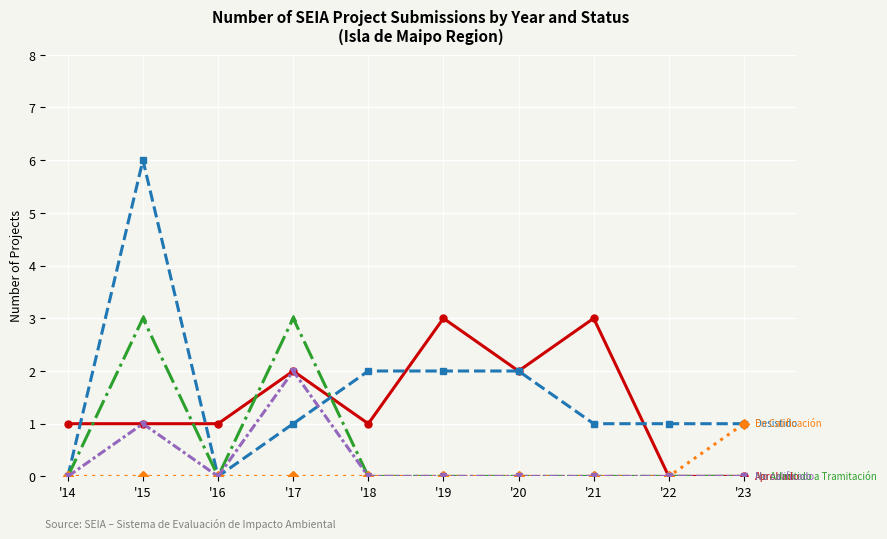

At which category is the sum across all series the highest?

'15